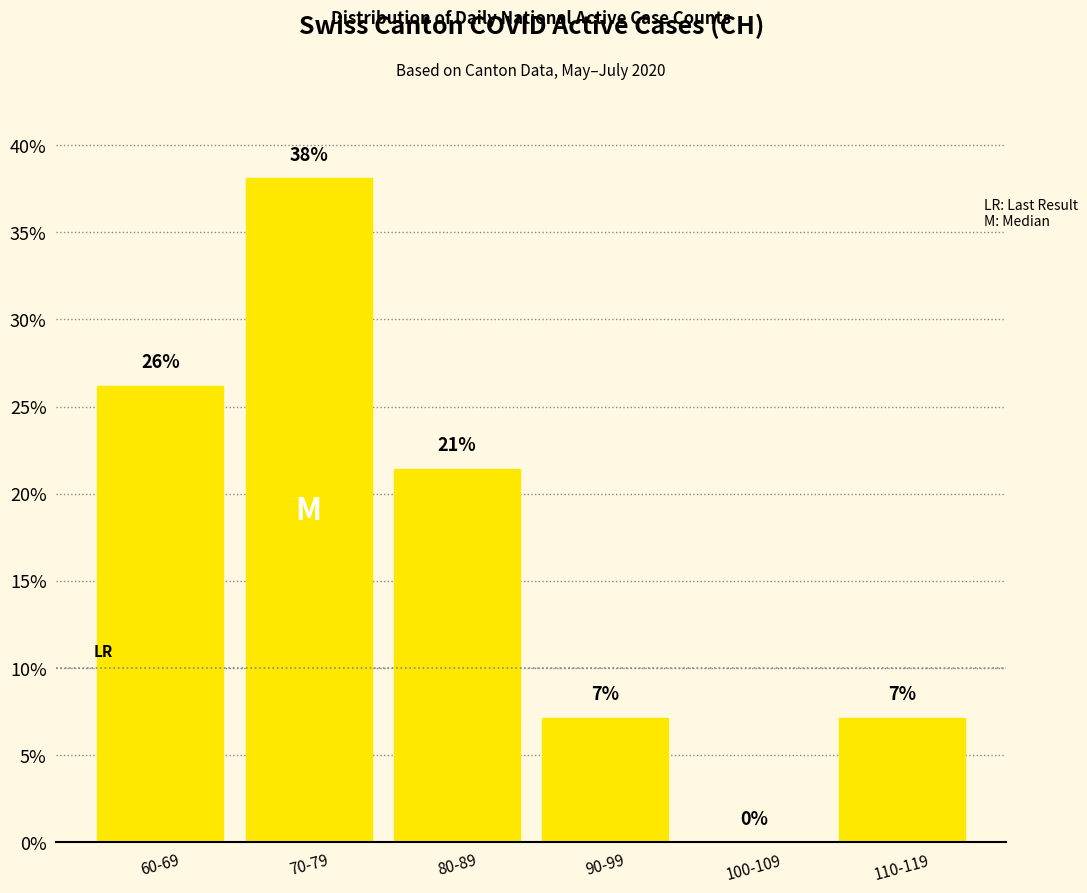

What is the difference between the values at 90-99 and 70-79?

31.0